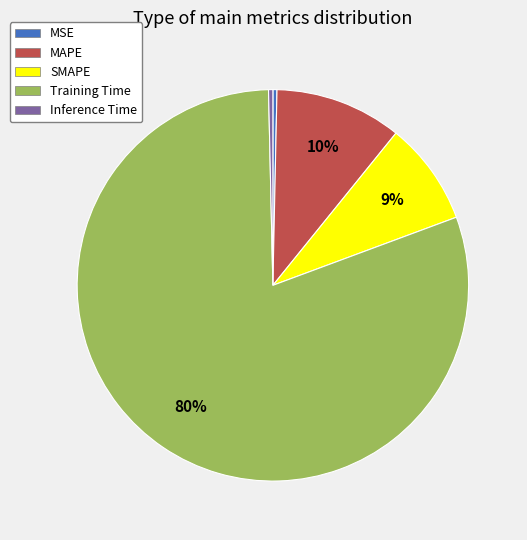

Which slice is the largest?

Training Time